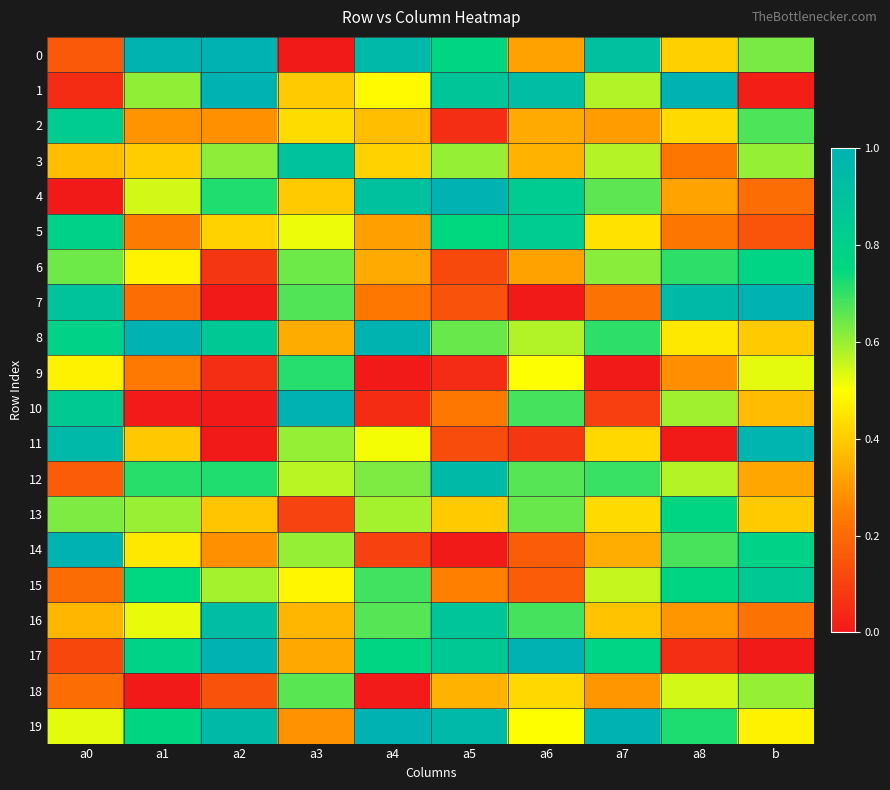

Reading left to right, extract all data points from this chart.

0: a0=0.2	a1=1.0	a2=1.0	a3=0.0	a4=1.0	a5=0.8	a6=0.3	a7=0.9	a8=0.4	b=0.6
1: a0=0.0	a1=0.6	a2=1.0	a3=0.4	a4=0.5	a5=0.9	a6=0.9	a7=0.6	a8=1.0	b=0.0
2: a0=0.8	a1=0.3	a2=0.3	a3=0.4	a4=0.4	a5=0.1	a6=0.3	a7=0.3	a8=0.4	b=0.7
3: a0=0.4	a1=0.4	a2=0.6	a3=0.9	a4=0.4	a5=0.6	a6=0.4	a7=0.6	a8=0.2	b=0.6
4: a0=0.0	a1=0.5	a2=0.7	a3=0.4	a4=0.9	a5=1.0	a6=0.8	a7=0.7	a8=0.3	b=0.2
5: a0=0.8	a1=0.2	a2=0.4	a3=0.5	a4=0.3	a5=0.7	a6=0.8	a7=0.4	a8=0.2	b=0.1
6: a0=0.6	a1=0.5	a2=0.1	a3=0.6	a4=0.3	a5=0.1	a6=0.3	a7=0.6	a8=0.7	b=0.8
7: a0=0.9	a1=0.2	a2=0.0	a3=0.7	a4=0.2	a5=0.1	a6=0.0	a7=0.2	a8=0.9	b=1.0
8: a0=0.8	a1=1.0	a2=0.9	a3=0.3	a4=1.0	a5=0.6	a6=0.6	a7=0.7	a8=0.5	b=0.4
9: a0=0.5	a1=0.2	a2=0.1	a3=0.7	a4=0.0	a5=0.0	a6=0.5	a7=0.0	a8=0.3	b=0.5
10: a0=0.8	a1=0.0	a2=0.0	a3=1.0	a4=0.0	a5=0.2	a6=0.7	a7=0.1	a8=0.6	b=0.4
11: a0=1.0	a1=0.4	a2=0.0	a3=0.6	a4=0.5	a5=0.1	a6=0.1	a7=0.4	a8=0.0	b=1.0
12: a0=0.2	a1=0.7	a2=0.7	a3=0.6	a4=0.6	a5=0.9	a6=0.7	a7=0.7	a8=0.6	b=0.3
13: a0=0.6	a1=0.6	a2=0.4	a3=0.1	a4=0.6	a5=0.4	a6=0.6	a7=0.4	a8=0.8	b=0.4
14: a0=1.0	a1=0.5	a2=0.3	a3=0.6	a4=0.1	a5=0.0	a6=0.2	a7=0.3	a8=0.7	b=0.8
15: a0=0.2	a1=0.8	a2=0.6	a3=0.5	a4=0.7	a5=0.3	a6=0.2	a7=0.6	a8=0.8	b=0.9
16: a0=0.4	a1=0.5	a2=0.9	a3=0.4	a4=0.7	a5=0.9	a6=0.7	a7=0.4	a8=0.3	b=0.2
17: a0=0.1	a1=0.8	a2=1.0	a3=0.3	a4=0.8	a5=0.9	a6=1.0	a7=0.8	a8=0.1	b=0.0
18: a0=0.2	a1=0.0	a2=0.1	a3=0.7	a4=0.0	a5=0.4	a6=0.4	a7=0.3	a8=0.5	b=0.6
19: a0=0.5	a1=0.8	a2=0.9	a3=0.3	a4=1.0	a5=1.0	a6=0.5	a7=1.0	a8=0.7	b=0.5